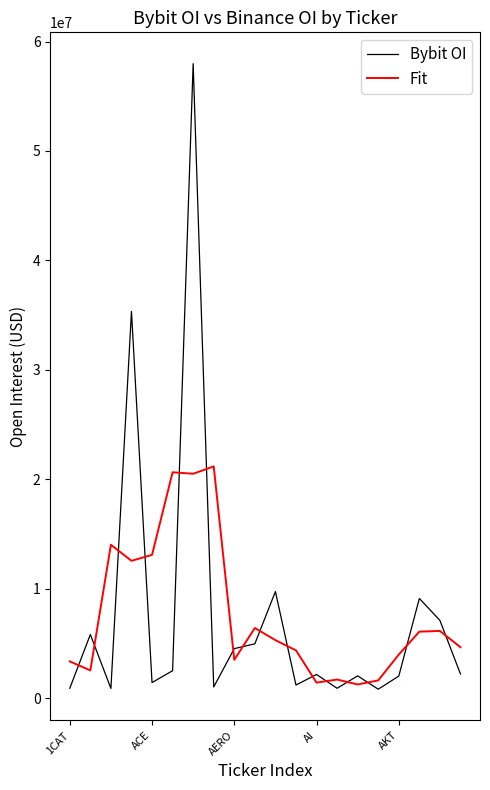

True or false: Bybit OI has more than 1 points higher than both neighbors.

True